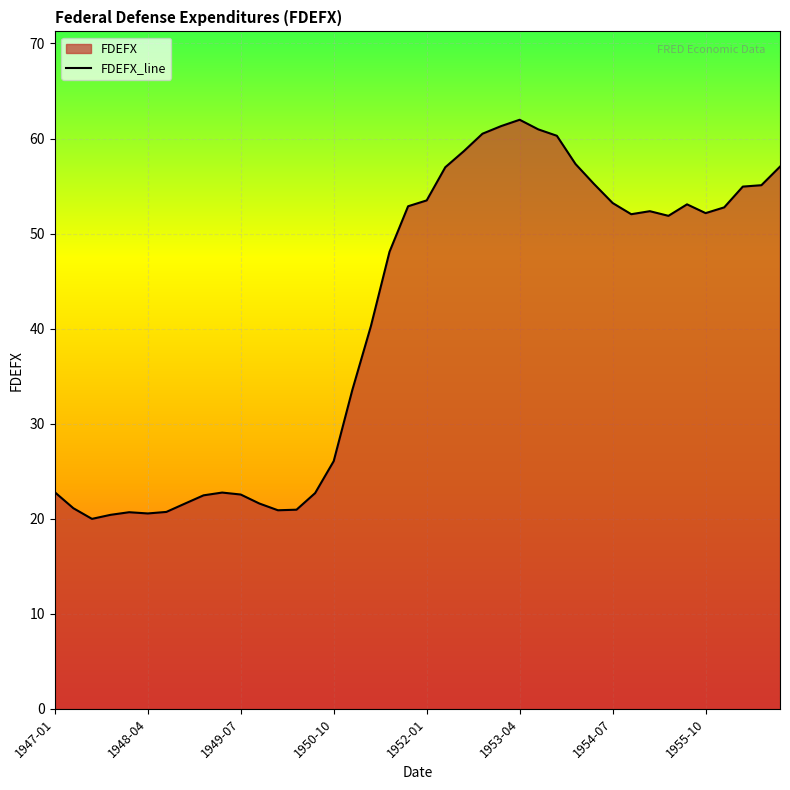

What is the sum of all values?

1643.8